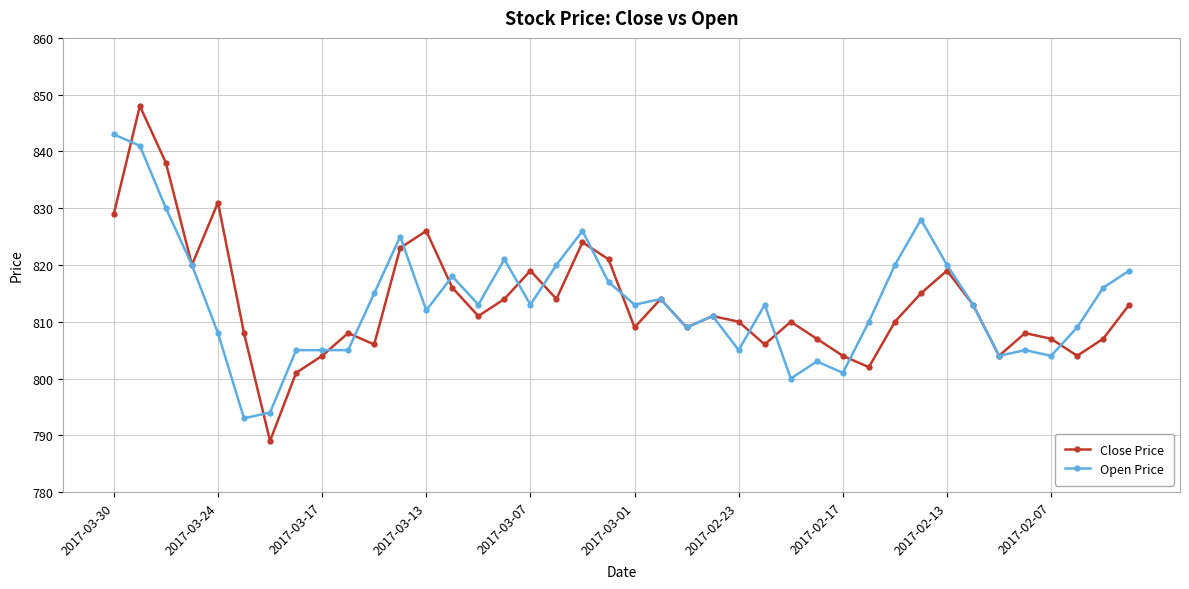

True or false: Close Price has more than 2 points higher than both neighbors.

True